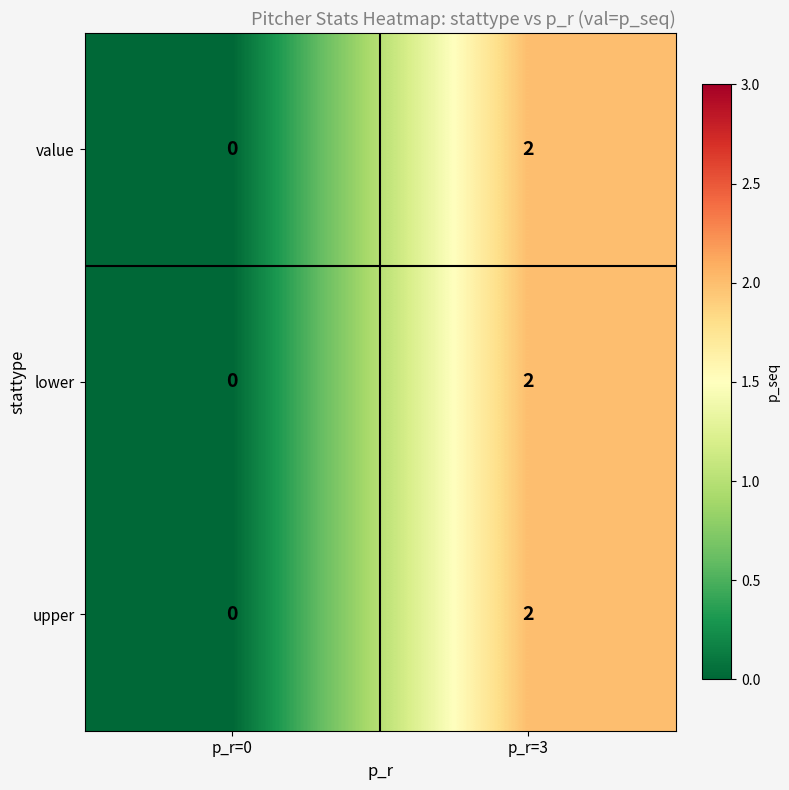

At which label is value closest to 1?

p_r=0